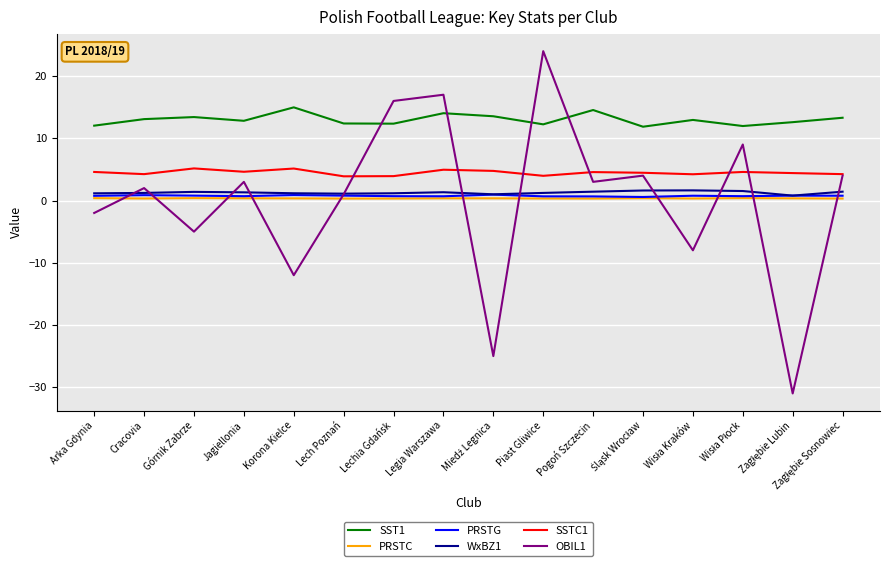

Is it true that SST1 equals 7.3 at Legia Warszawa?

False